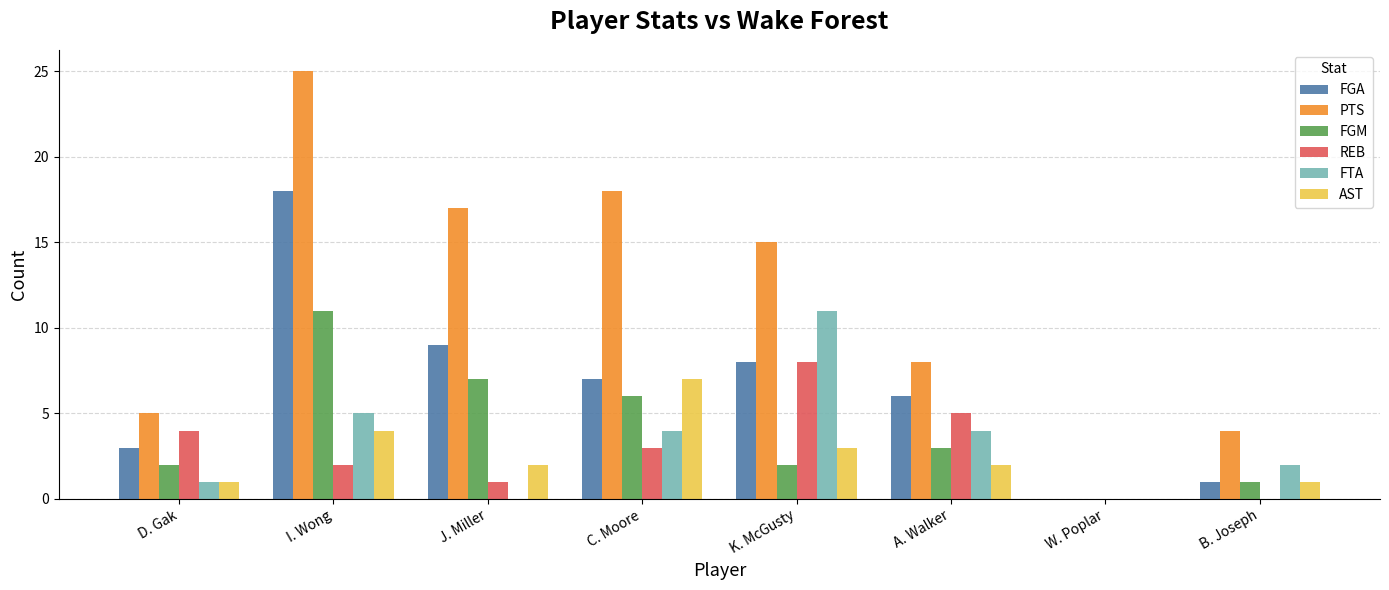

What are all the series names shown in the legend?

FGA, PTS, FGM, REB, FTA, AST